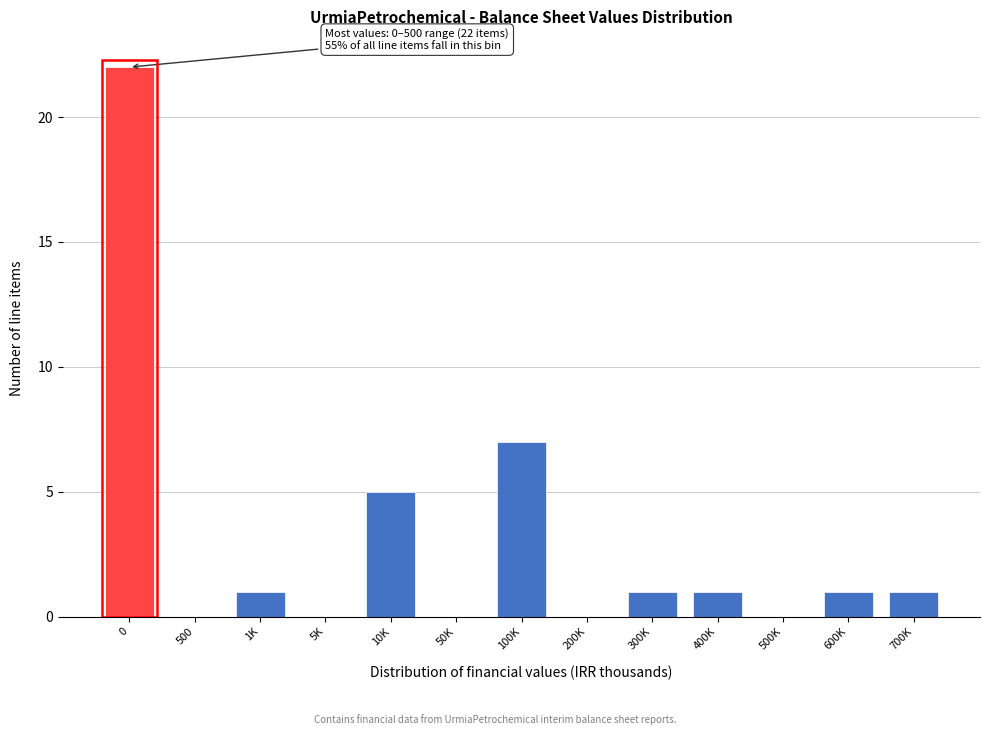

Reading right to left, what are all the values shown in this chart?

700K=1	600K=1	500K=0	400K=1	300K=1	200K=0	100K=7	50K=0	10K=5	5K=0	1K=1	500=0	0=22